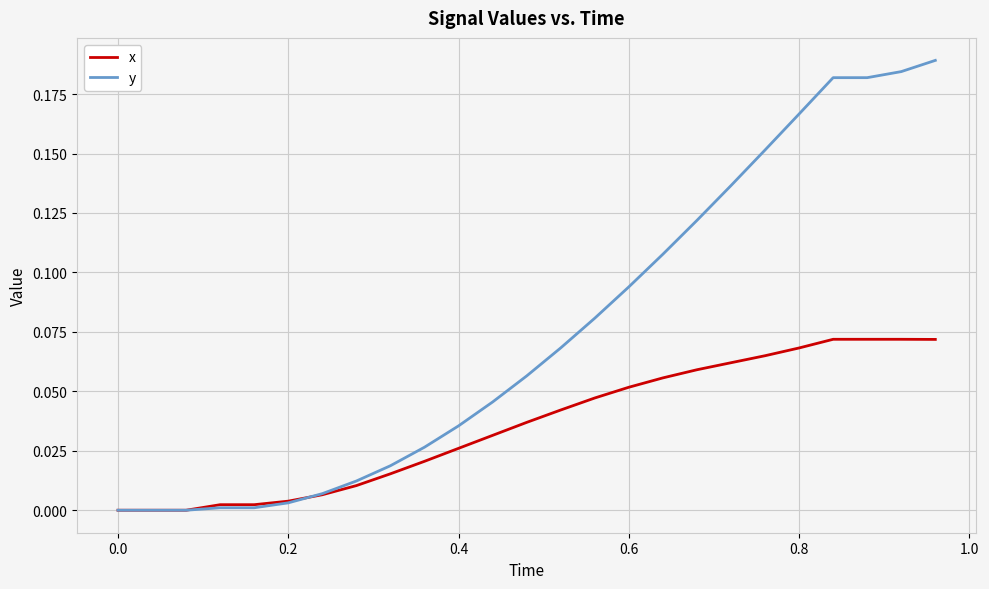

Which series has the largest total across all categories?

y